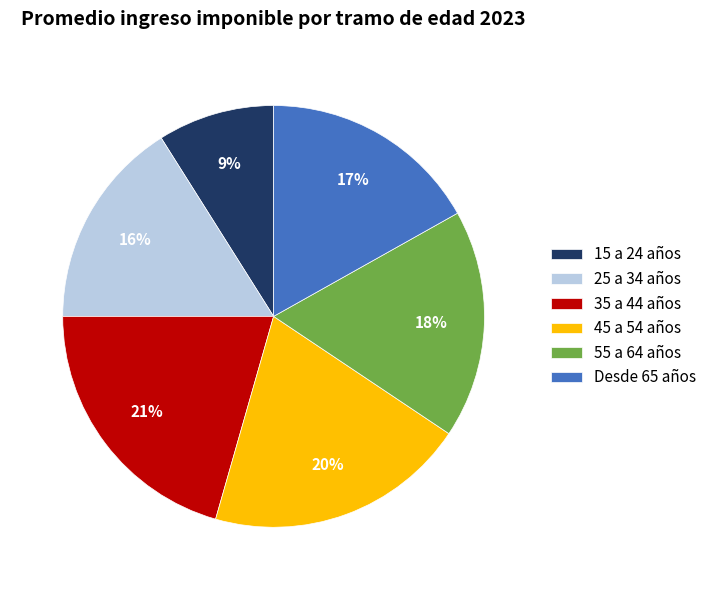

Between Desde 65 años and 15 a 24 años, which is larger?

Desde 65 años